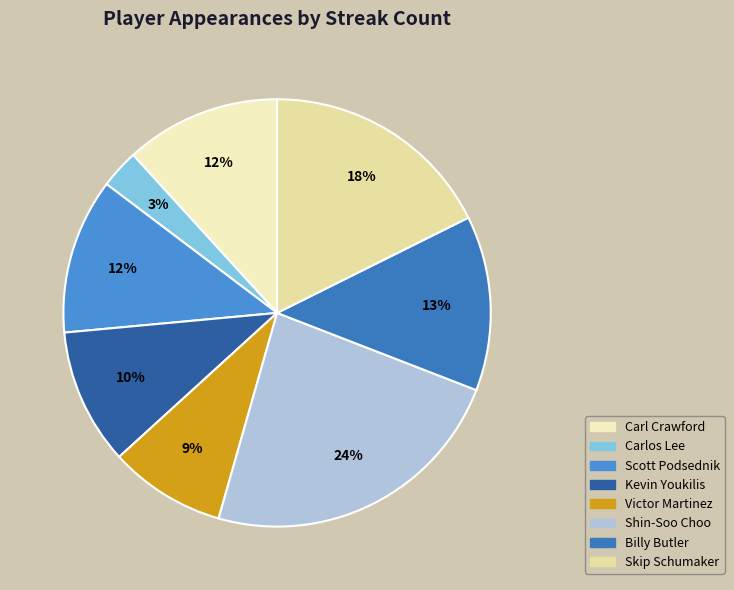

True or false: Kevin Youkilis accounts for 10% of the total.

True